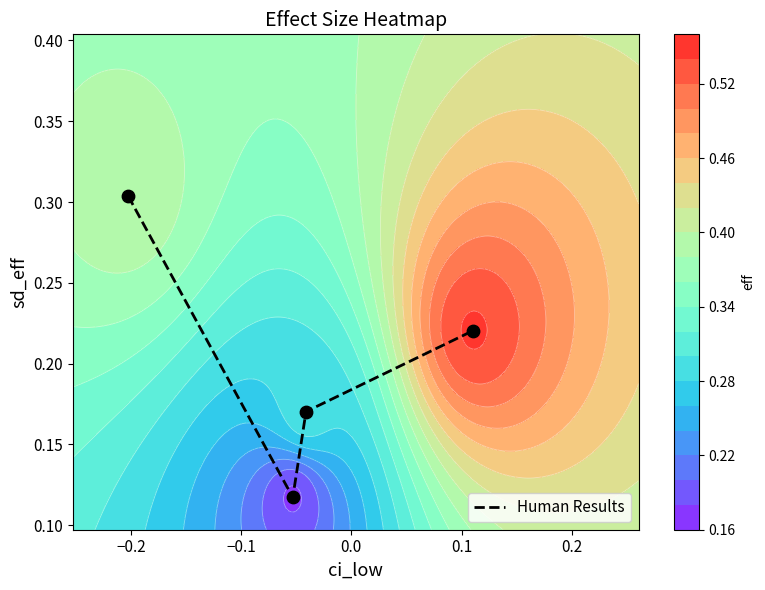

True or false: Human Results has more than 1 points higher than both neighbors.

False